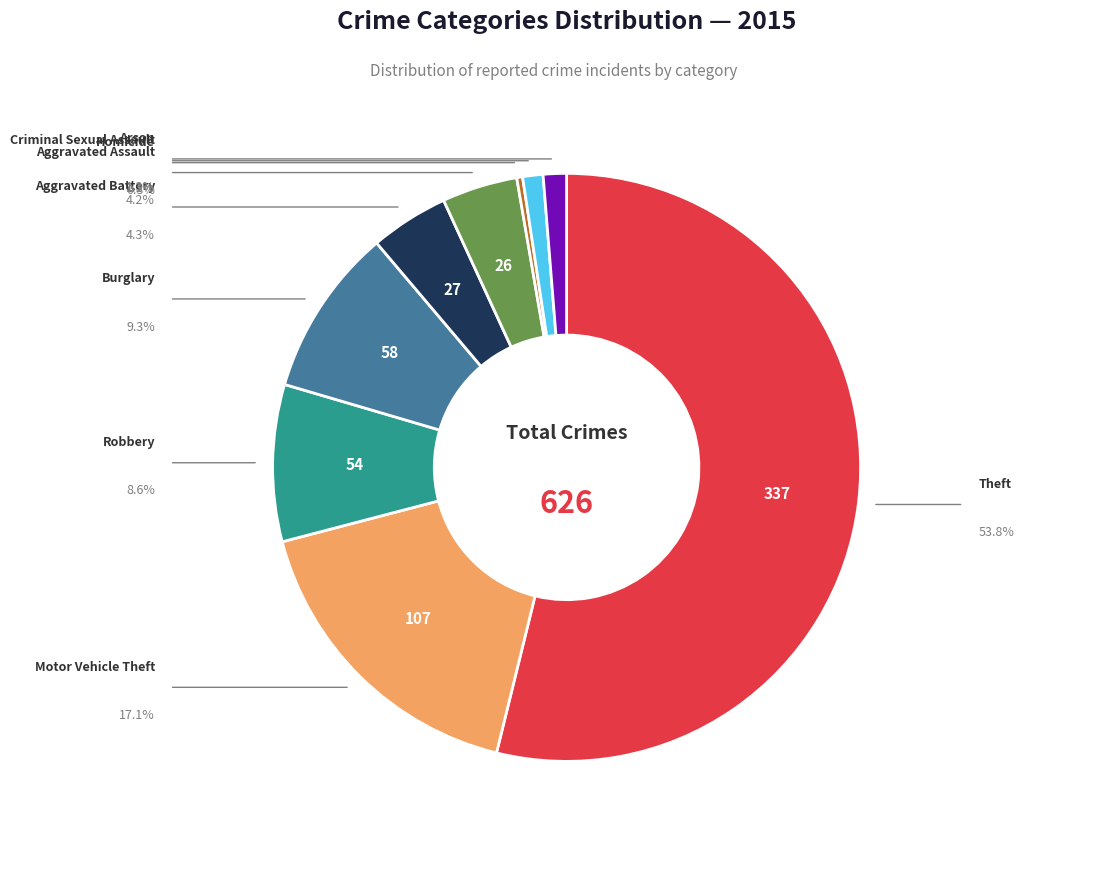

Is there any slice that represents more than half of the pie?

Yes